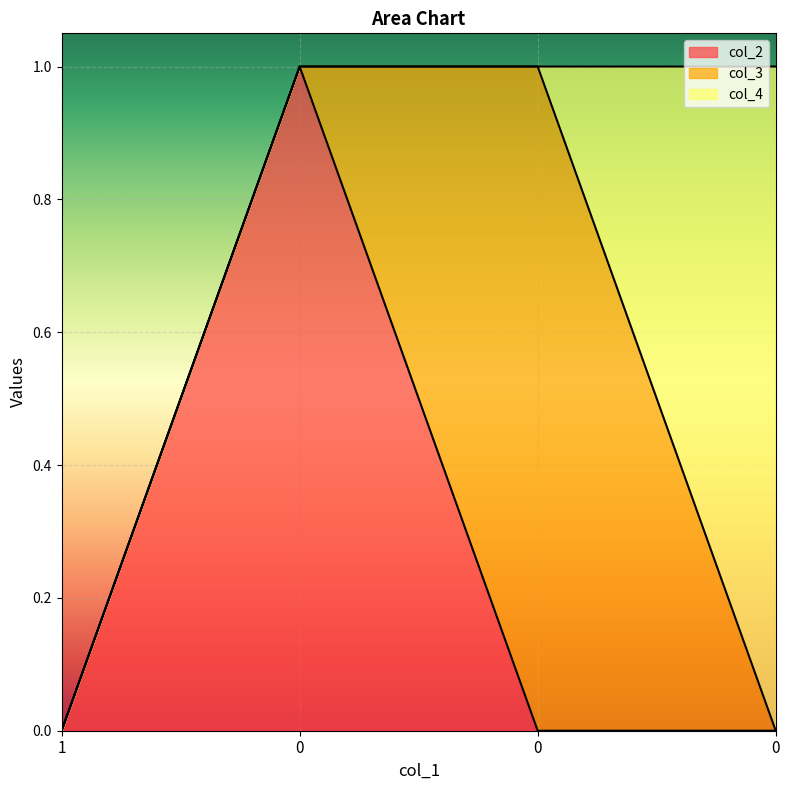

Count the col_4 values in the range 0 to 1.

4